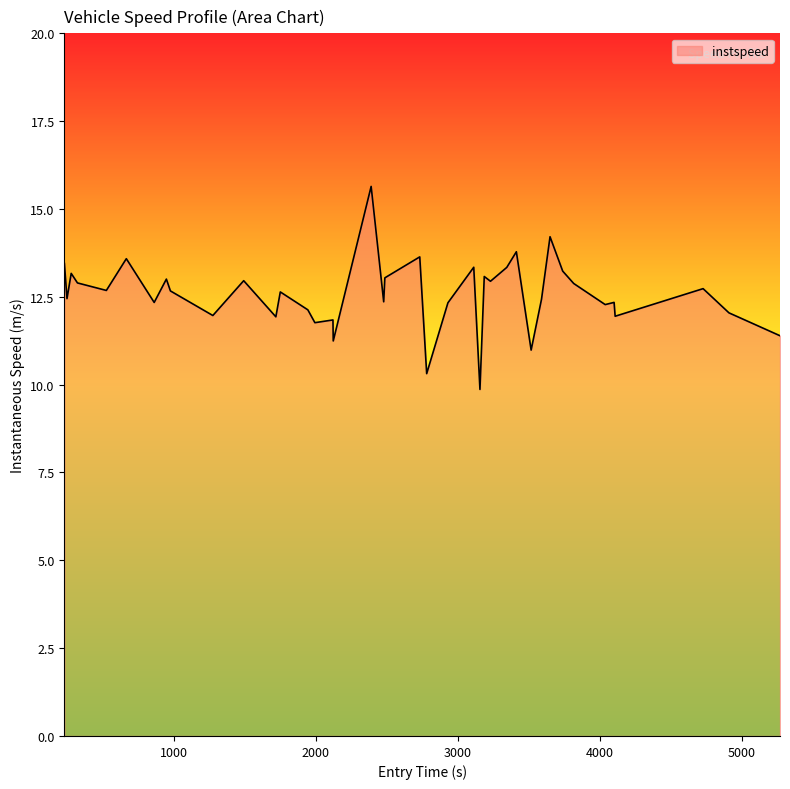

What is the greatest value displayed?

15.6